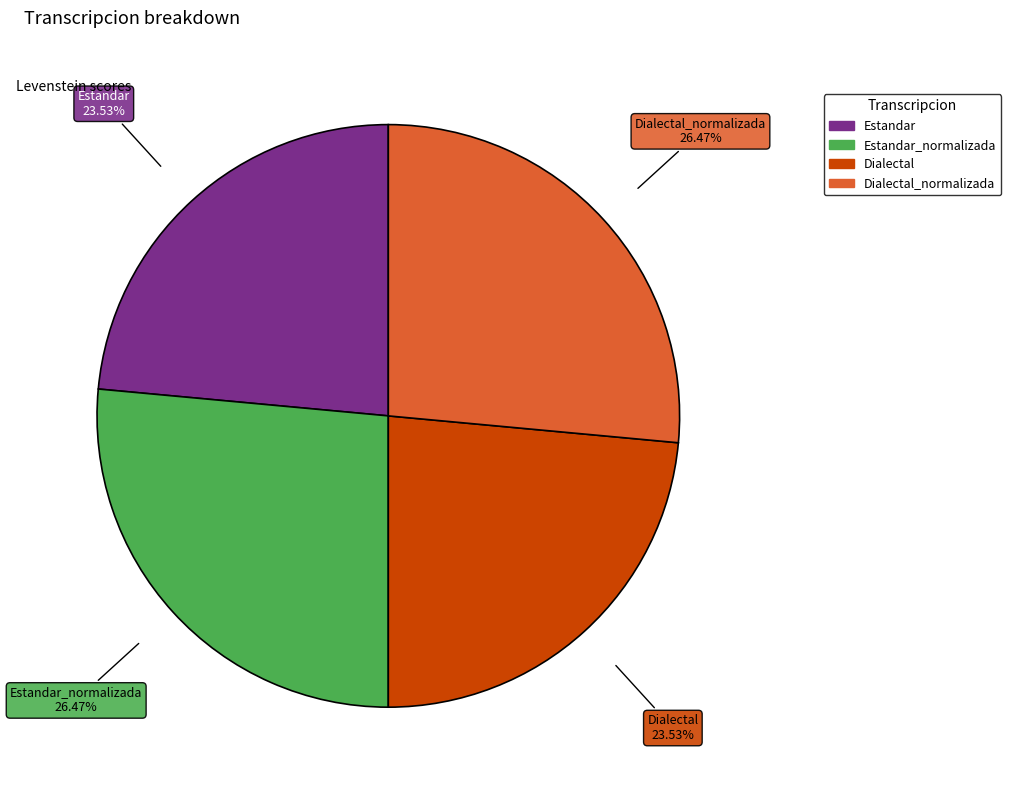

Does any single category account for the majority?

No